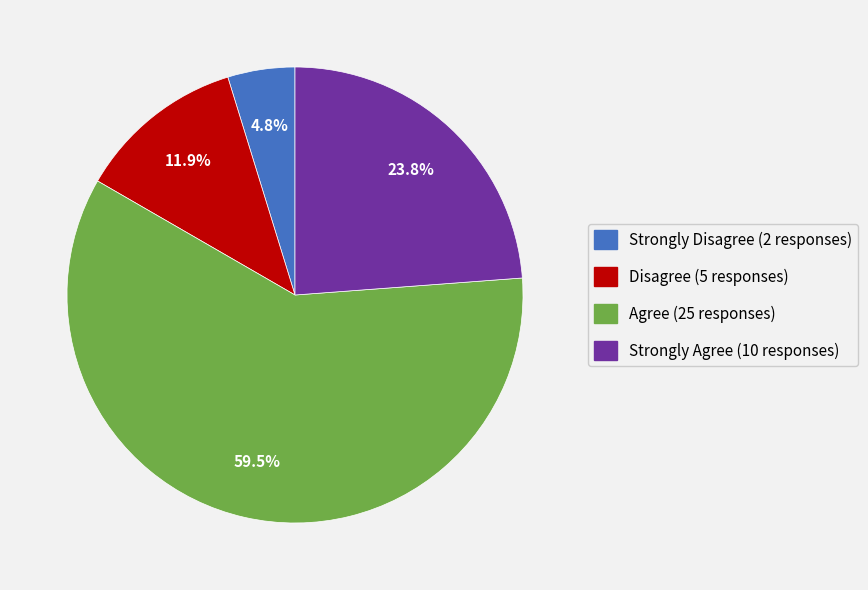

What is the ratio of the value at Agree to the value at Strongly Agree?

2.5